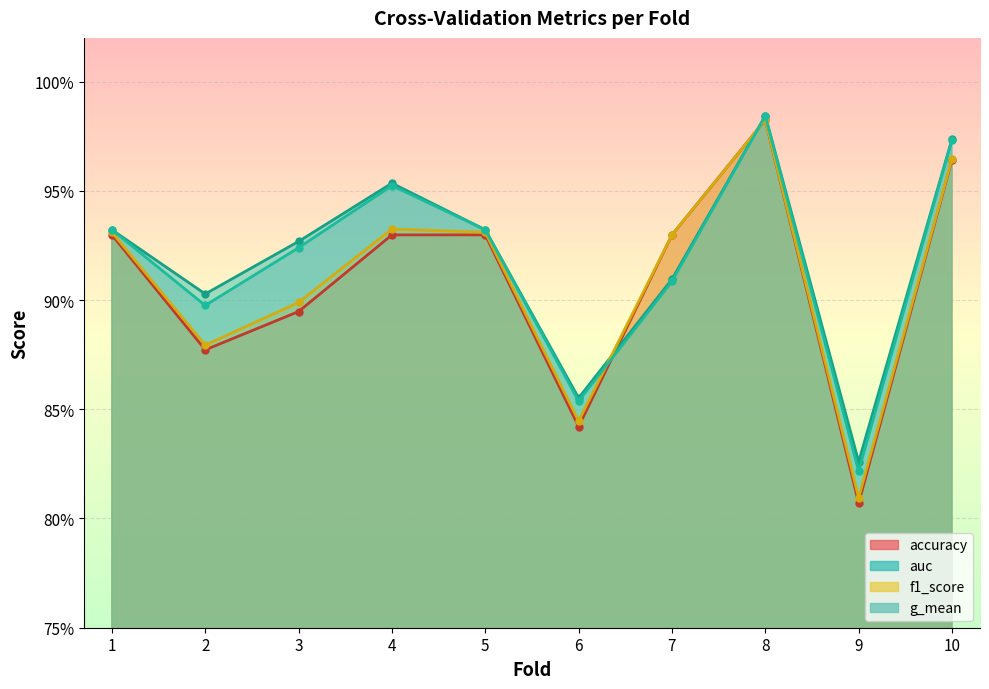

What are all the series names shown in the legend?

accuracy, auc, f1_score, g_mean